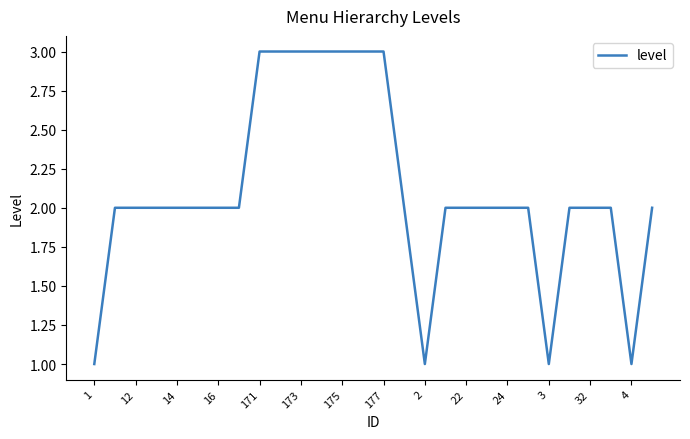

Count the values in the range 2 to 3.

24